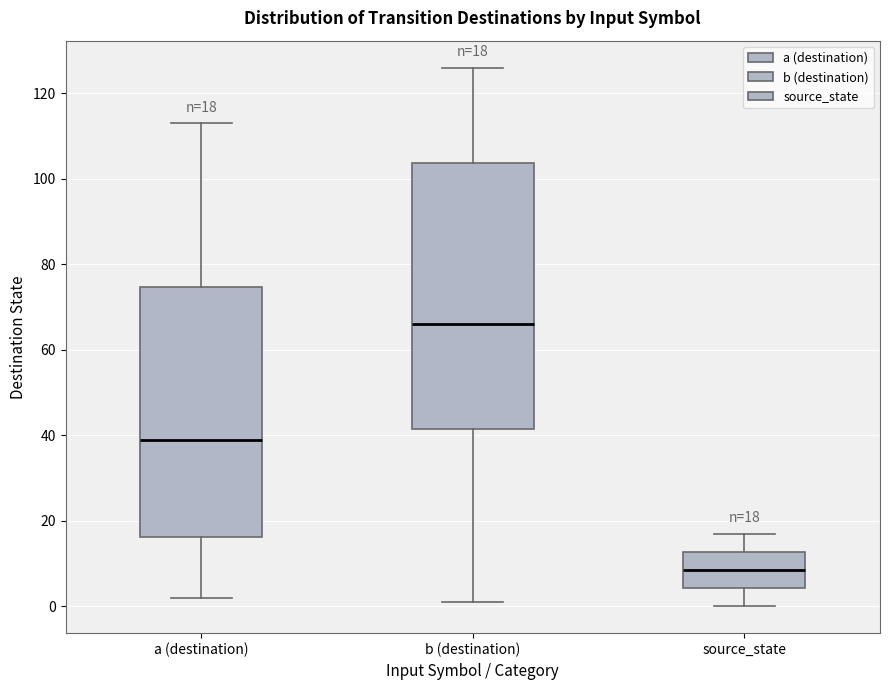

Which box's median line is the lowest?

source_state